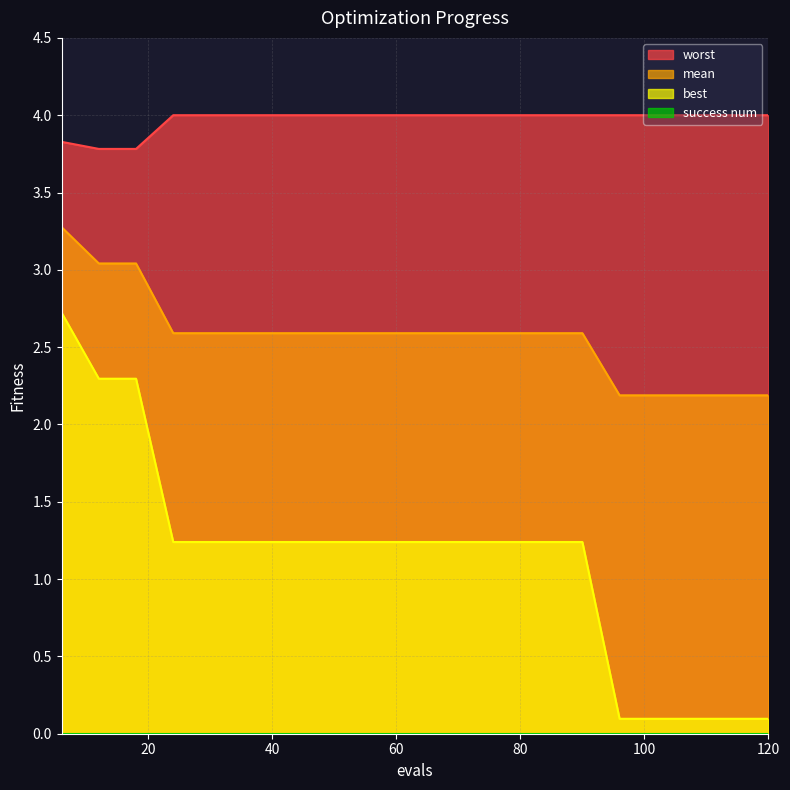

Which series has the largest total across all categories?

worst